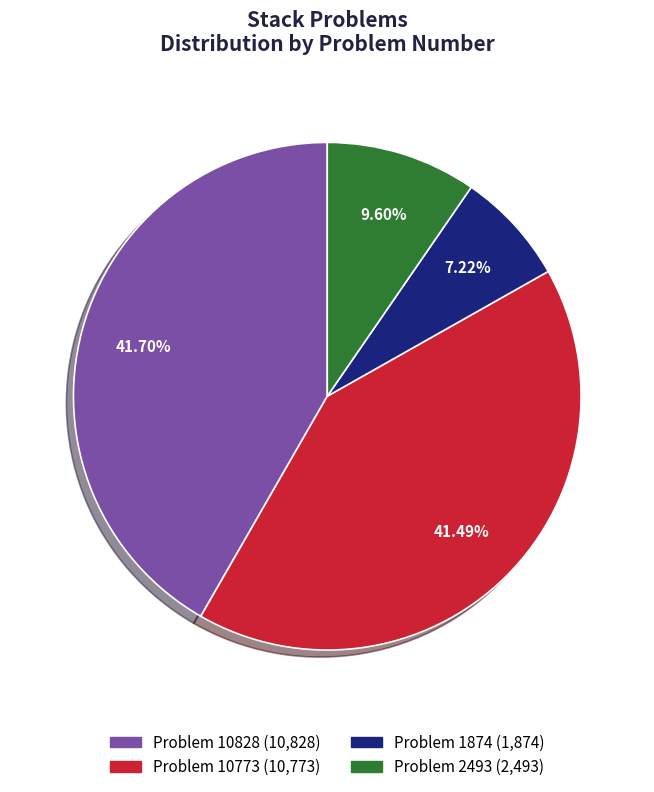

Does any single category account for the majority?

No